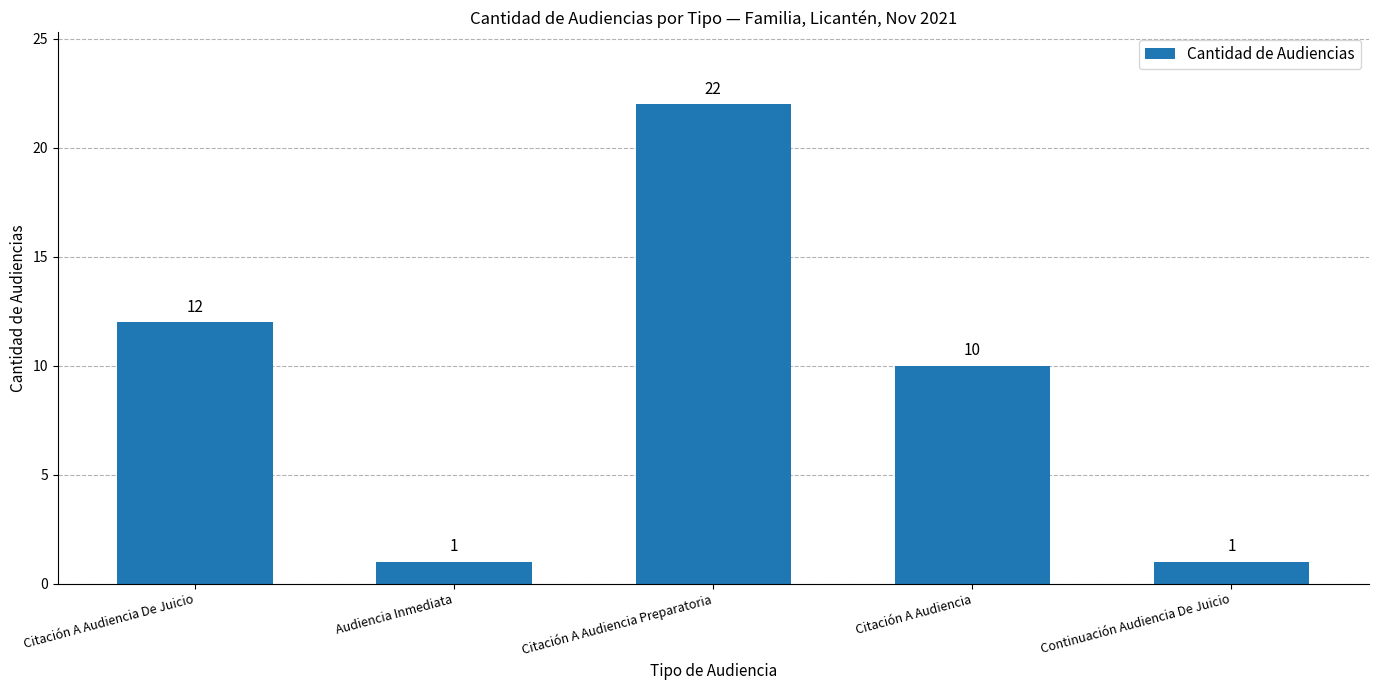

What is the change in value from Citación A Audiencia De Juicio to Citación A Audiencia Preparatoria?

+10